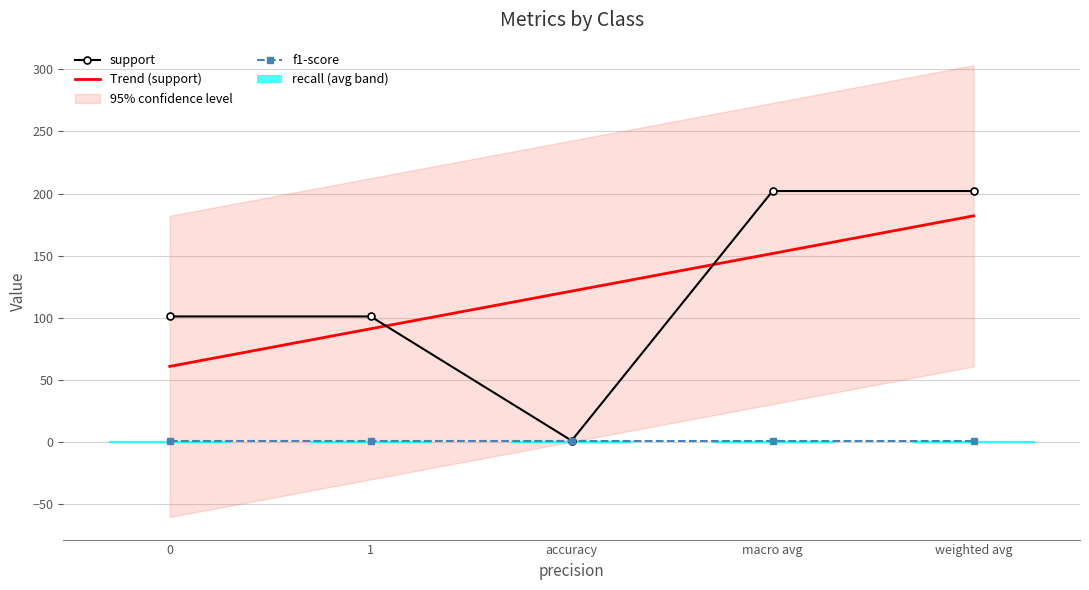

At how many categories does at least one series exceed 23?

5